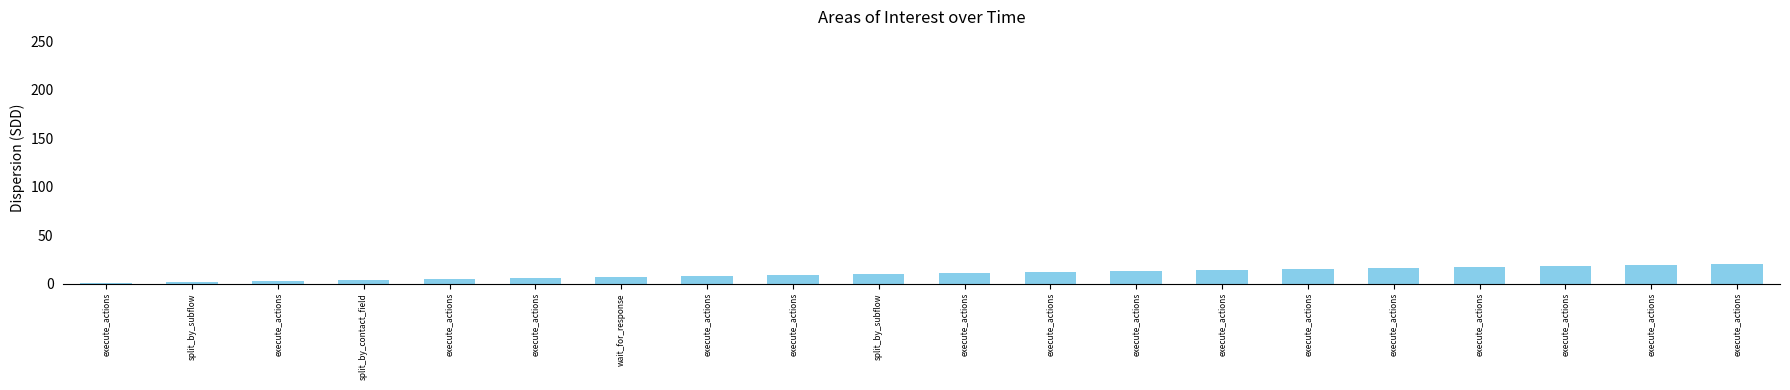

How many bars are there in total?

20